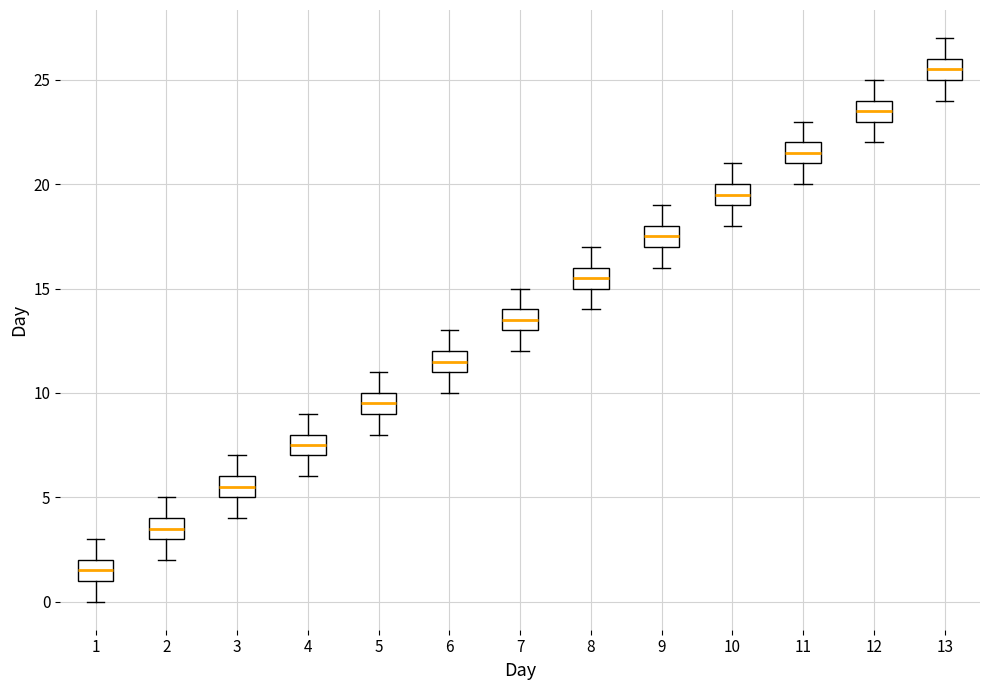

Reading left to right, read every box against the y-axis: the position of its median line, the range the box covers, and the ends of its whiskers. The values are not printed on the chart, so give them approximately, as read against the axis.

1: median 1.5, box 1.0 to 2.0, whiskers 0.0 to 3.0
2: median 3.5, box 3.0 to 4.0, whiskers 2.0 to 5.0
3: median 5.5, box 5.0 to 6.0, whiskers 4.0 to 7.0
4: median 7.5, box 7.0 to 8.0, whiskers 6.0 to 9.0
5: median 9.5, box 9.0 to 10.0, whiskers 8.0 to 11.0
6: median 11.5, box 11.0 to 12.0, whiskers 10.0 to 13.0
7: median 13.5, box 13.0 to 14.0, whiskers 12.0 to 15.0
8: median 15.5, box 15.0 to 16.0, whiskers 14.0 to 17.0
9: median 17.5, box 17.0 to 18.0, whiskers 16.0 to 19.0
10: median 19.5, box 19.0 to 20.0, whiskers 18.0 to 21.0
11: median 21.5, box 21.0 to 22.0, whiskers 20.0 to 23.0
12: median 23.5, box 23.0 to 24.0, whiskers 22.0 to 25.0
13: median 25.5, box 25.0 to 26.0, whiskers 24.0 to 27.0